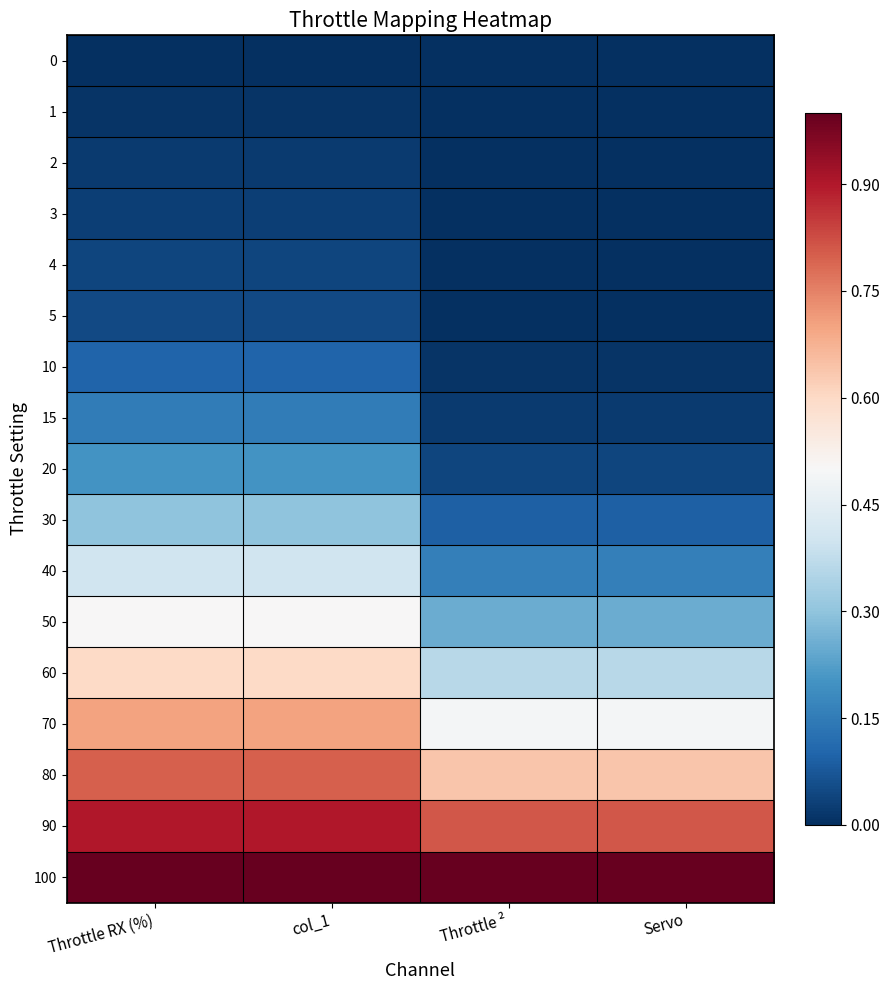

What is the maximum value shown in the chart?

1.0